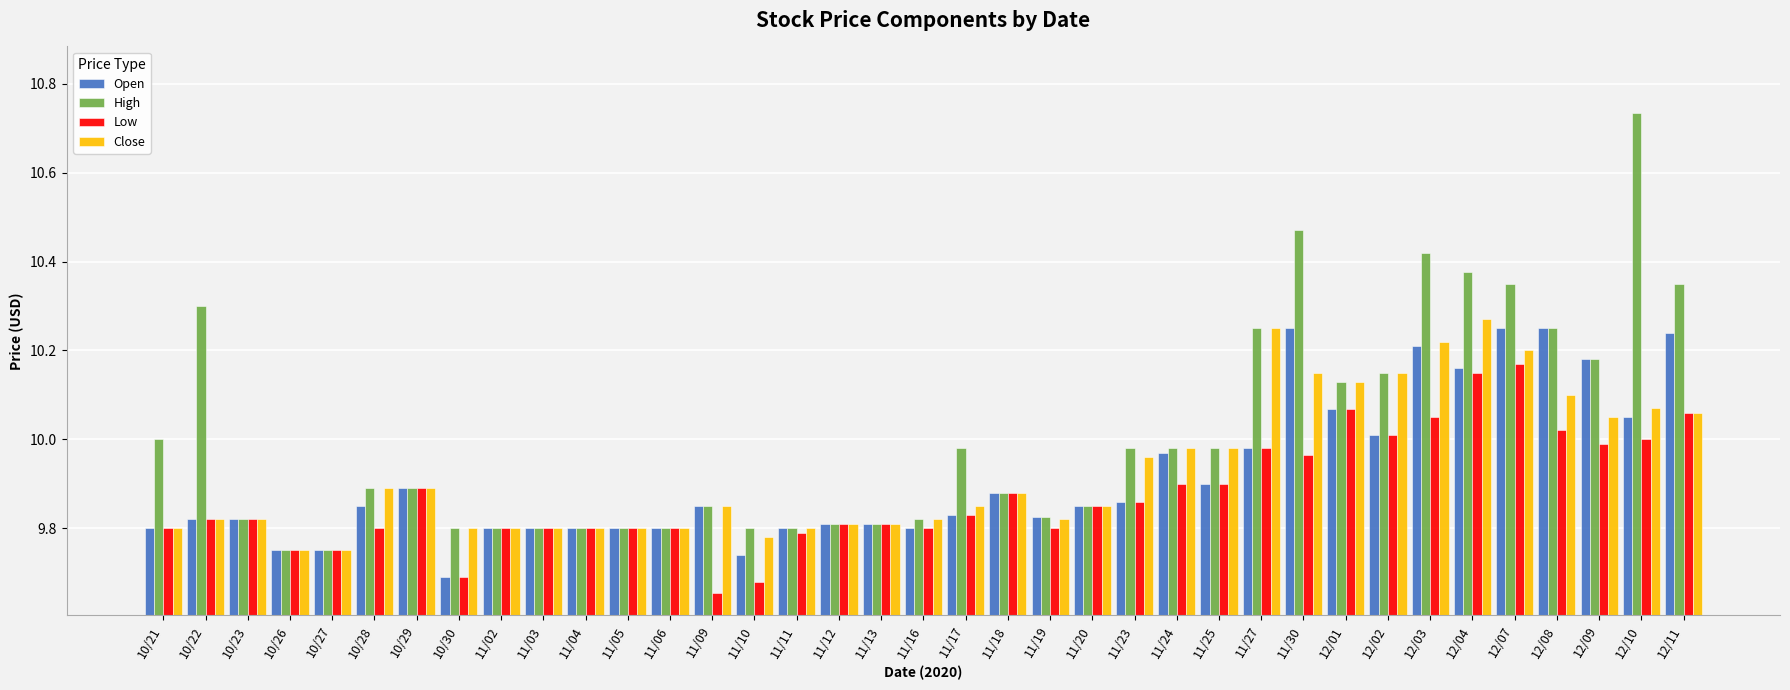

What is the label of the 27th bar from the right?

11/04